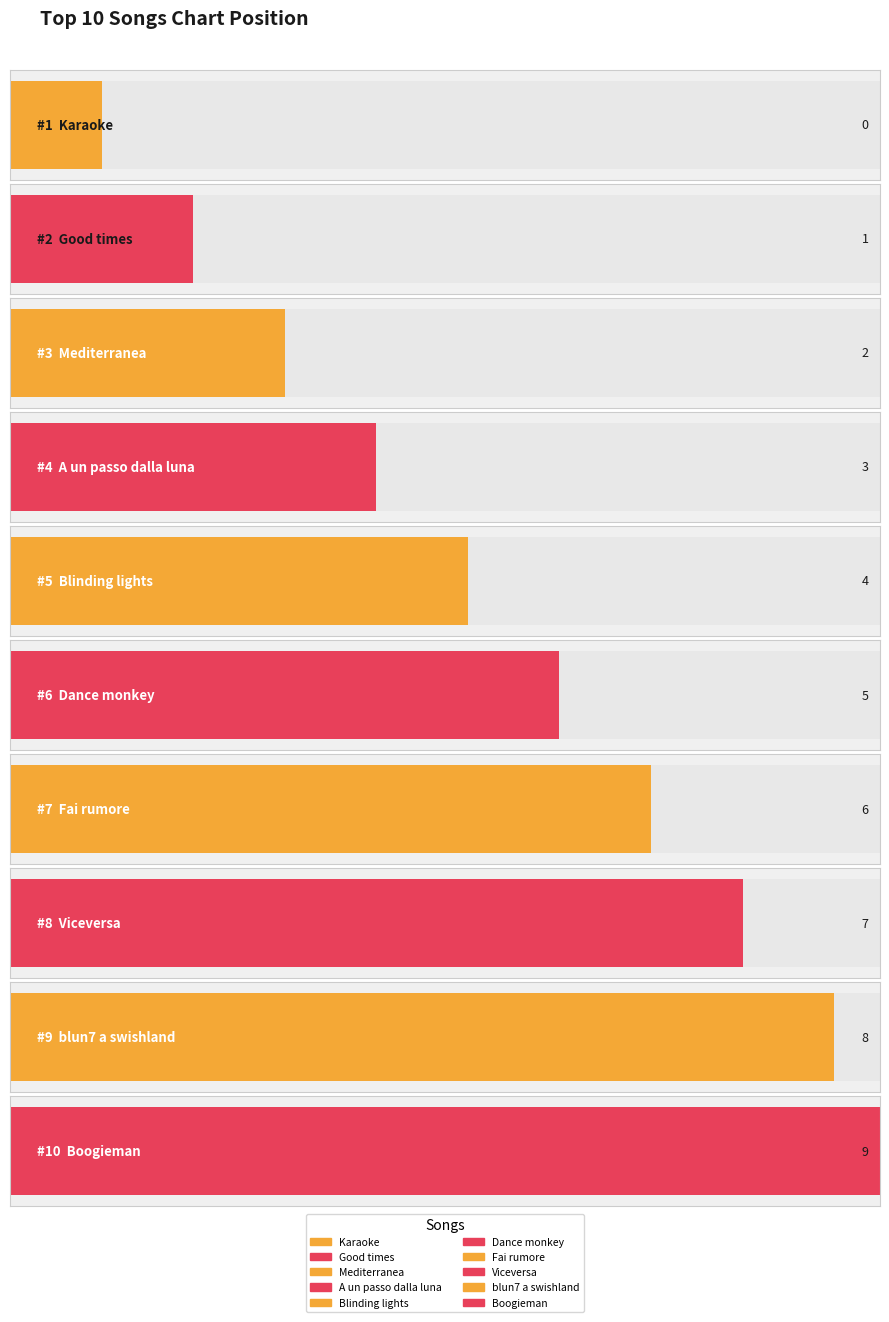

Is it true that the value at Karaoke is 0?

True